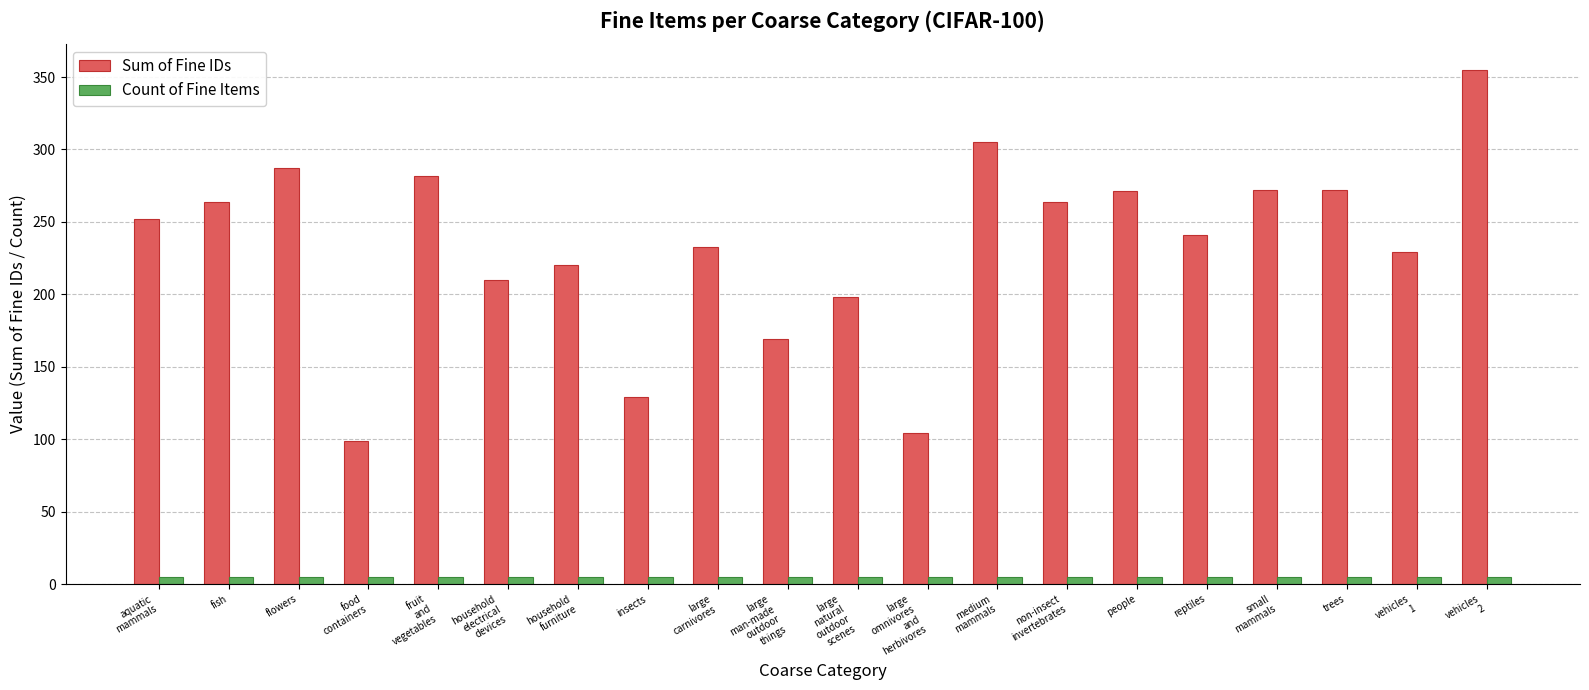

Count the number of categories in the chart.

20